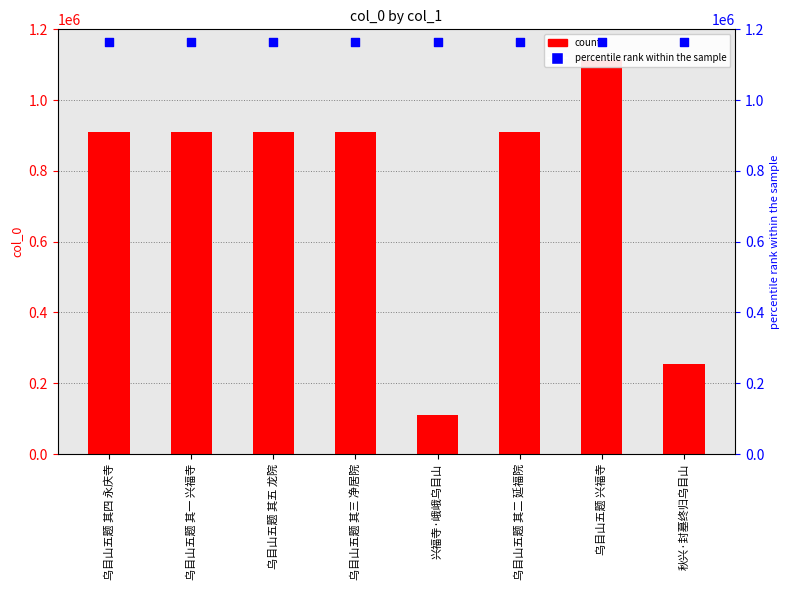

Which series reaches the minimum Y coordinate?

col_0